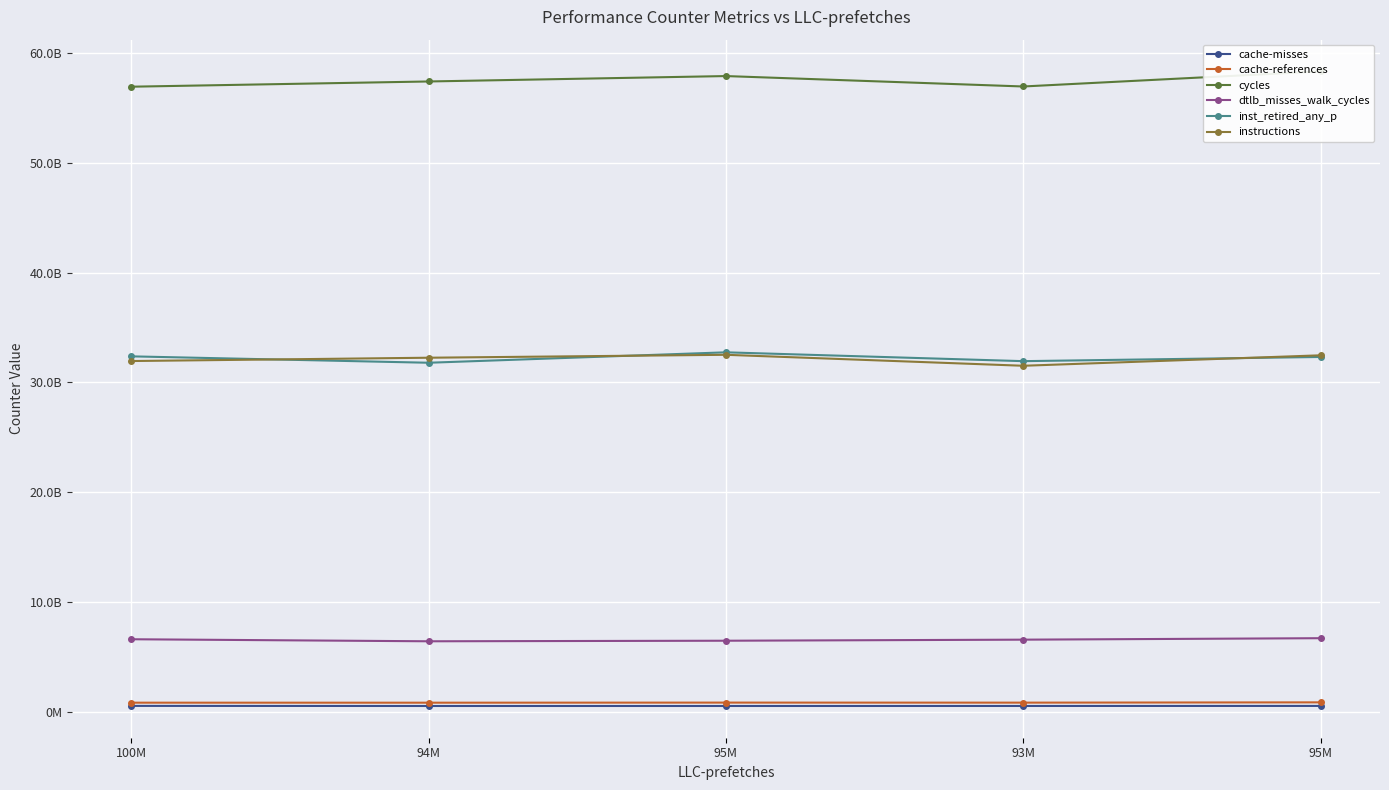

True or false: dtlb_misses_walk_cycles and cache-misses intersect in this chart.

False